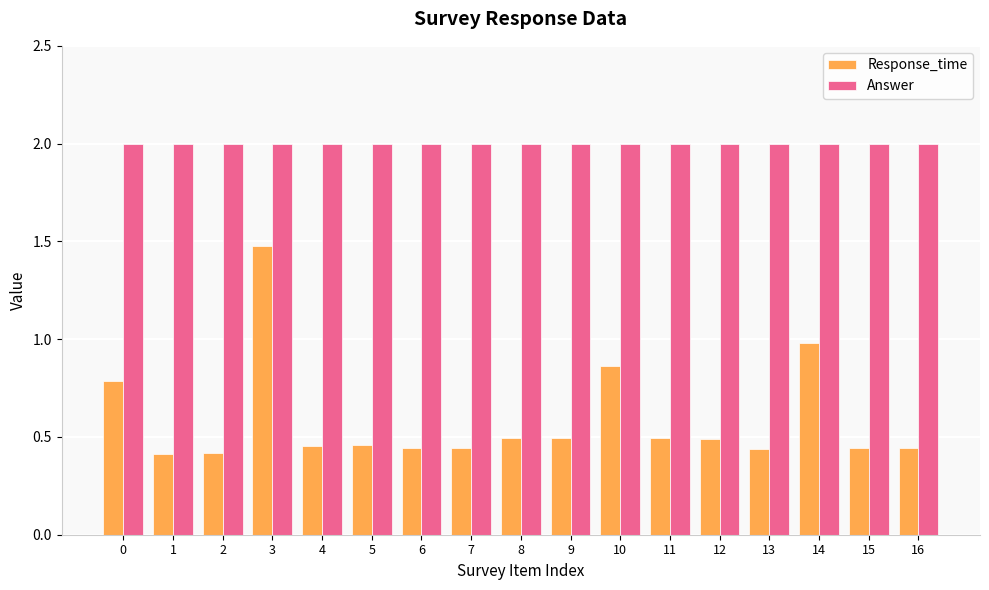

Between 0 and 1, which series saw the biggest shift?

Response_time